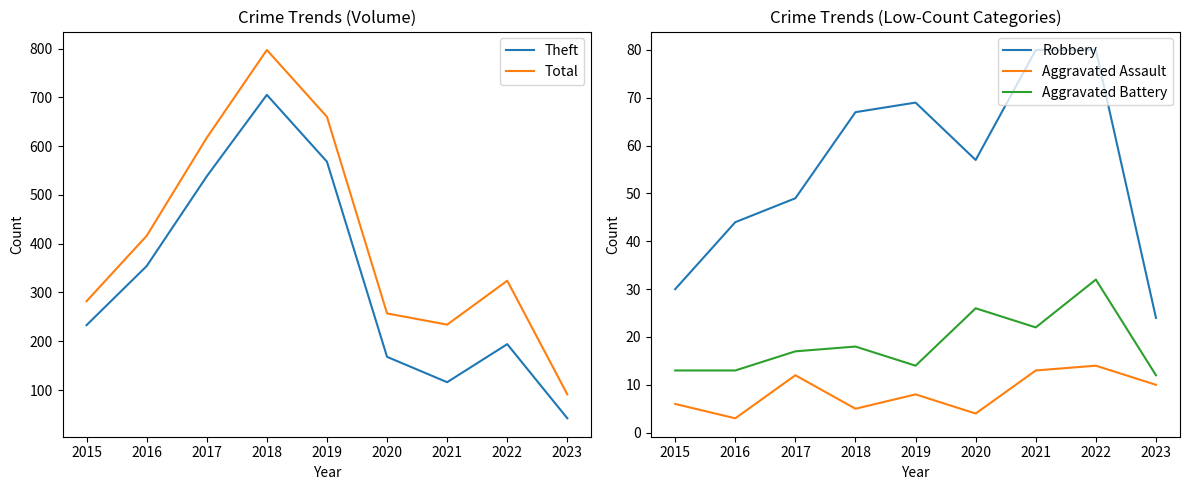

Does the chart have visible grid lines?

No